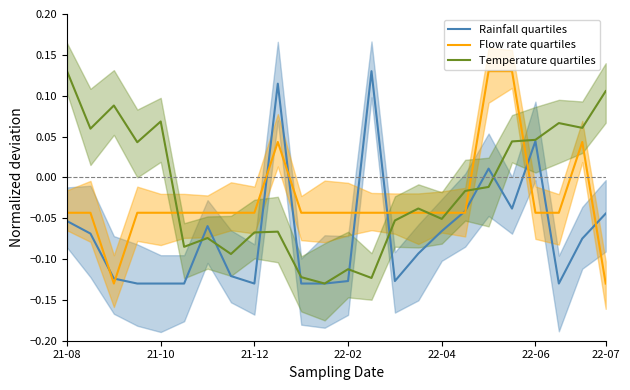

How many categories are shown in the chart?

24